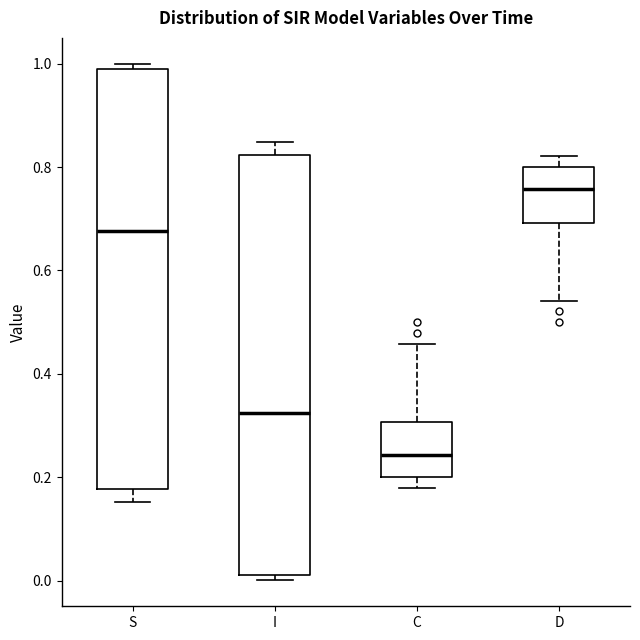

Where is the upper edge of the box for D on the y-axis? The values are not printed on the chart, so give them approximately, as read against the axis.

0.80